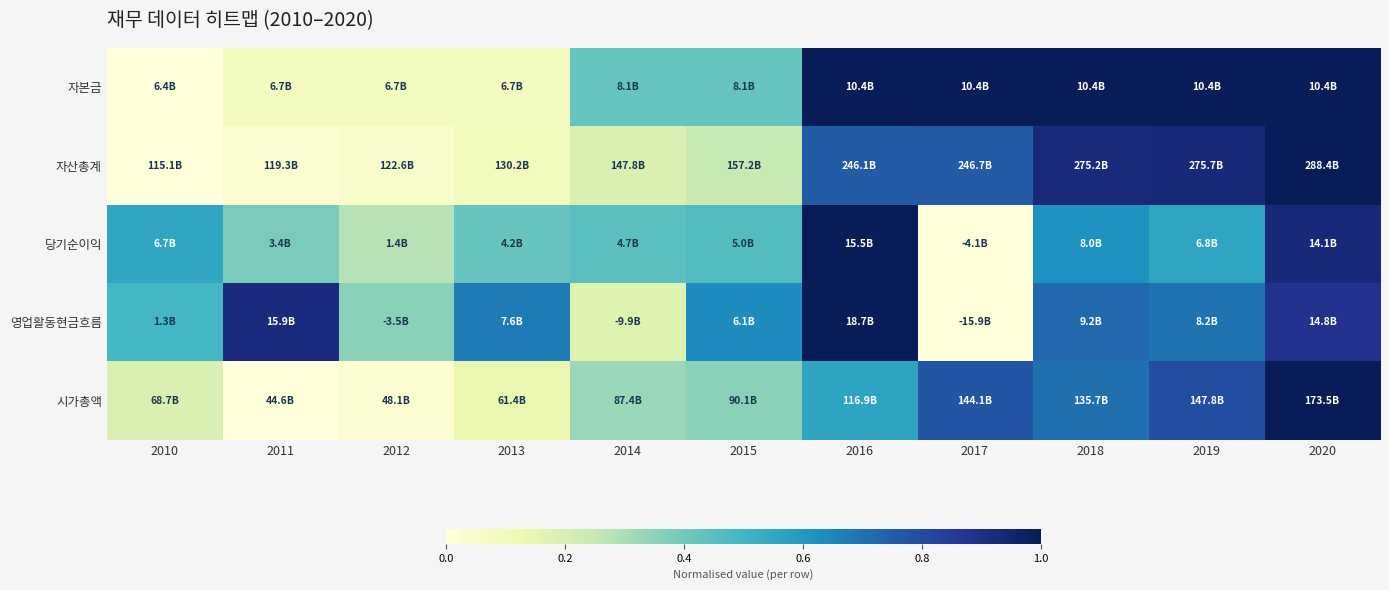

What is the total value across all series at 2019?

4.0